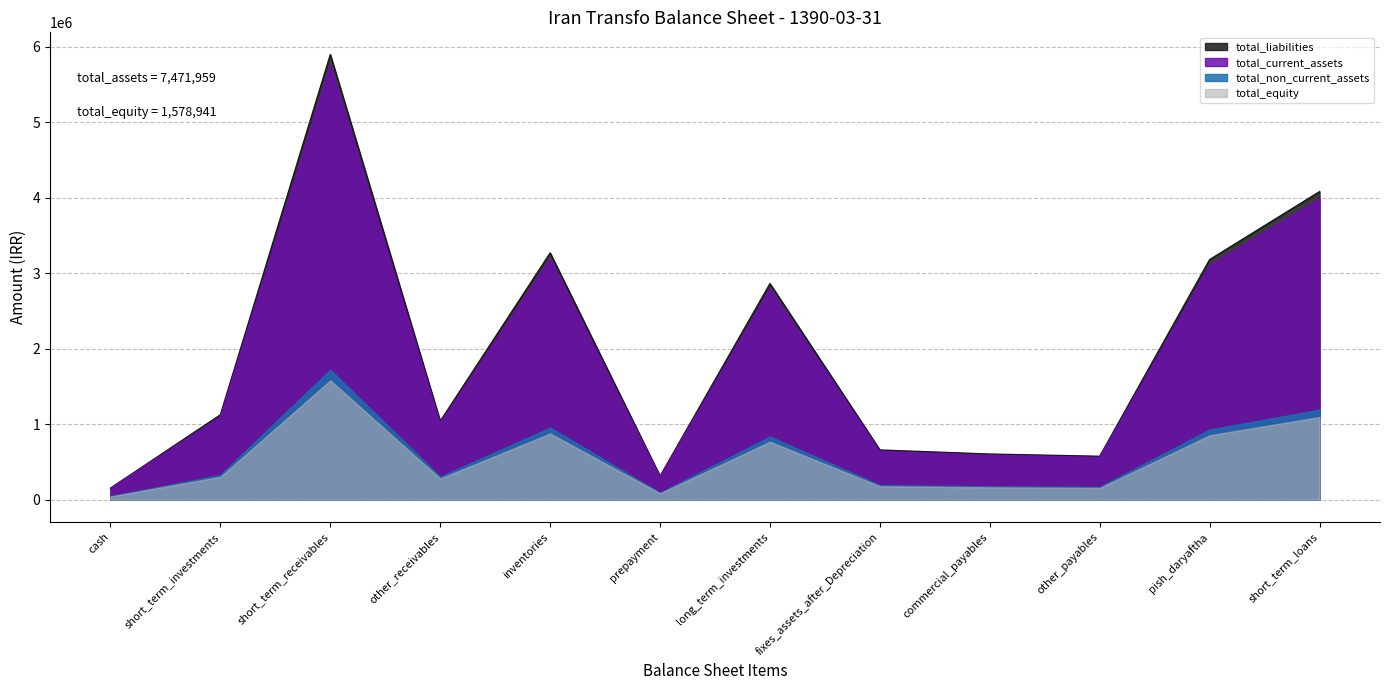

True or false: total_non_current_assets has a value of 1190165.1 at short_term_loans.

True